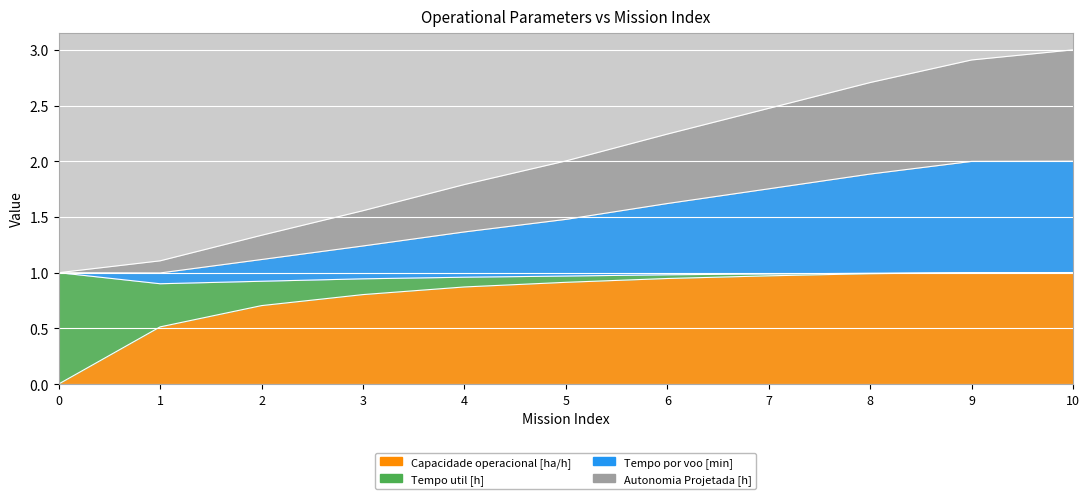

The Capacidade operacional [ha/h] series shows 0.8 at 1. True or false?

False